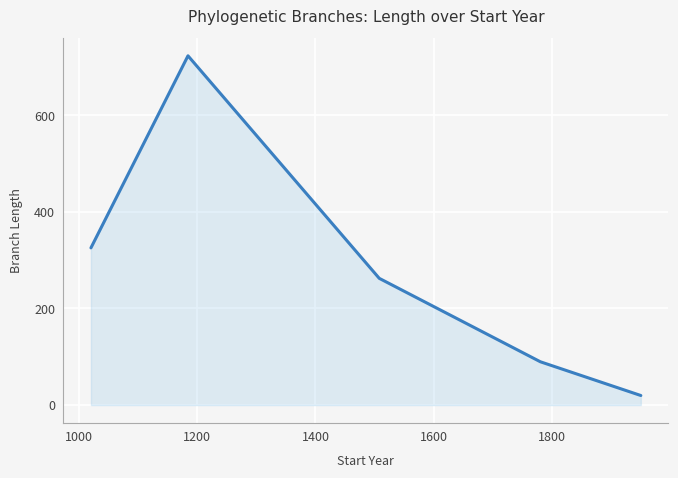

How many interior local peaks (higher than both neighbors) does the data have?

1